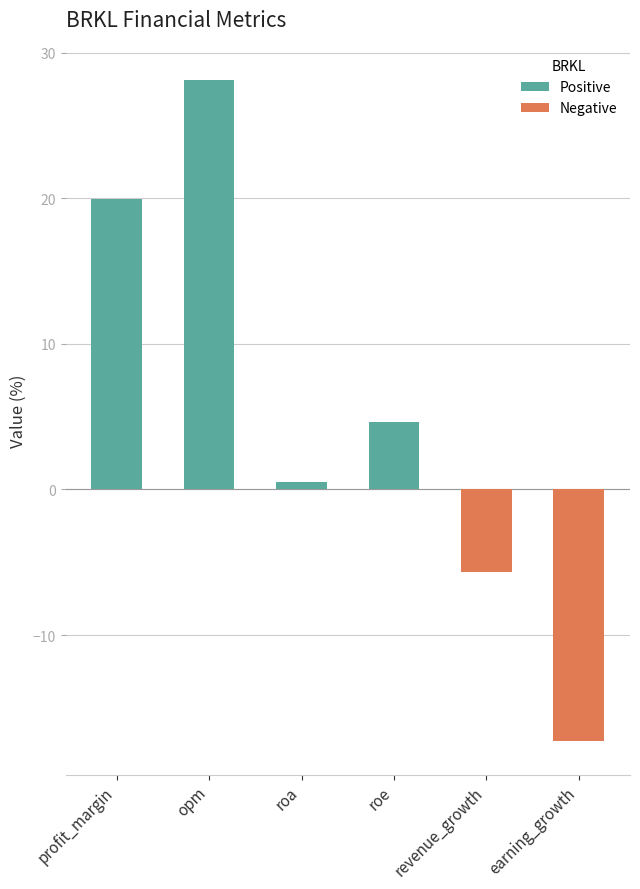

What is the average value?

5.0